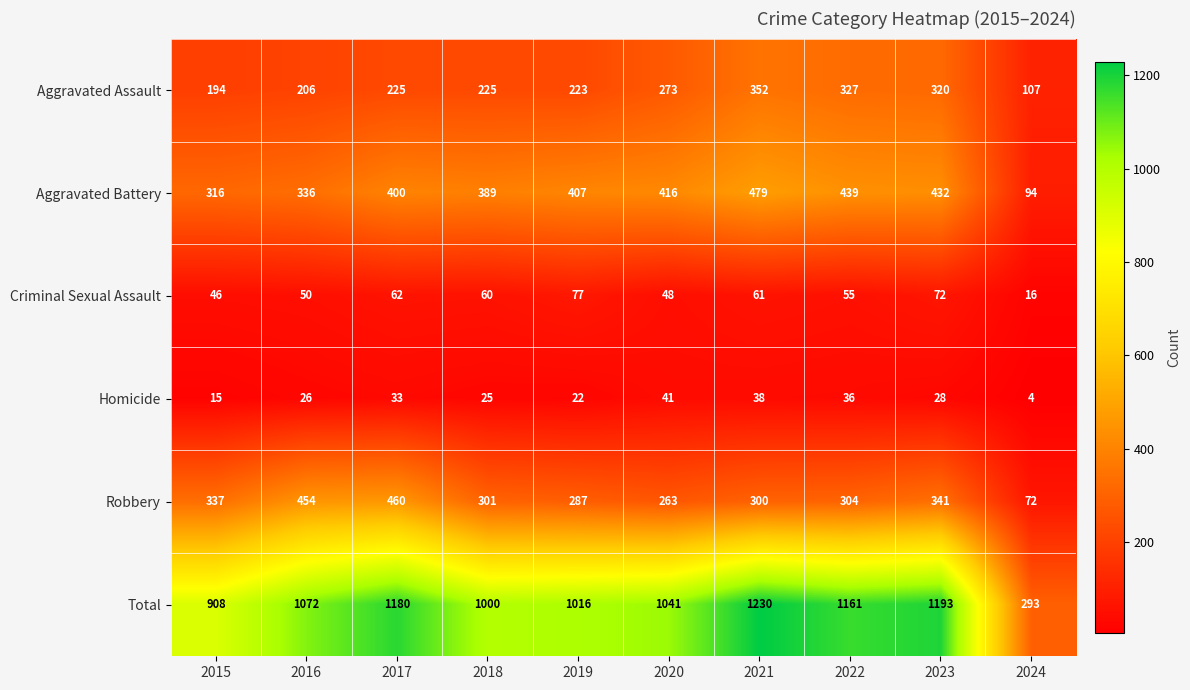

Which category has the lowest value across all series?

2024